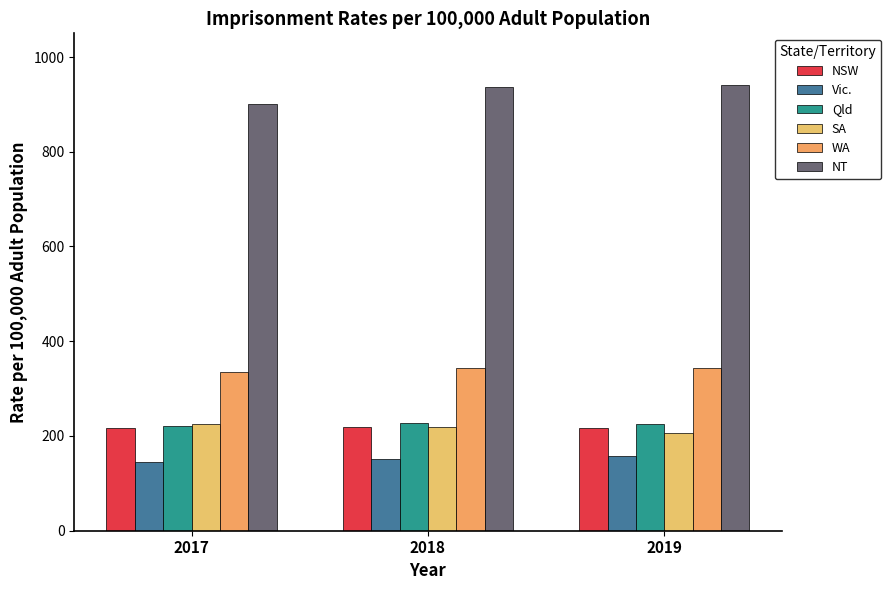

Rank the categories by NT value from lowest to highest.

2017, 2018, 2019